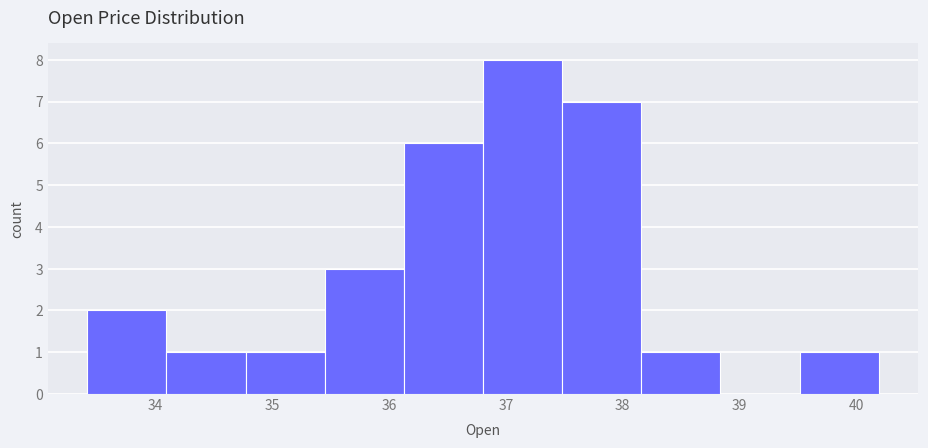

Reading left to right, list every bar in this chart as the range it spans on the x-axis followed by its height. Neither the bar edges nor the heights are printed on the chart, so give them approximately, as read against the axes.

33.4 to 34.1: 2
34.1 to 34.8: 1
34.8 to 35.5: 1
35.5 to 36.1: 3
36.1 to 36.8: 6
36.8 to 37.5: 8
37.5 to 38.2: 7
38.2 to 38.8: 1
38.8 to 39.5: 0
39.5 to 40.2: 1